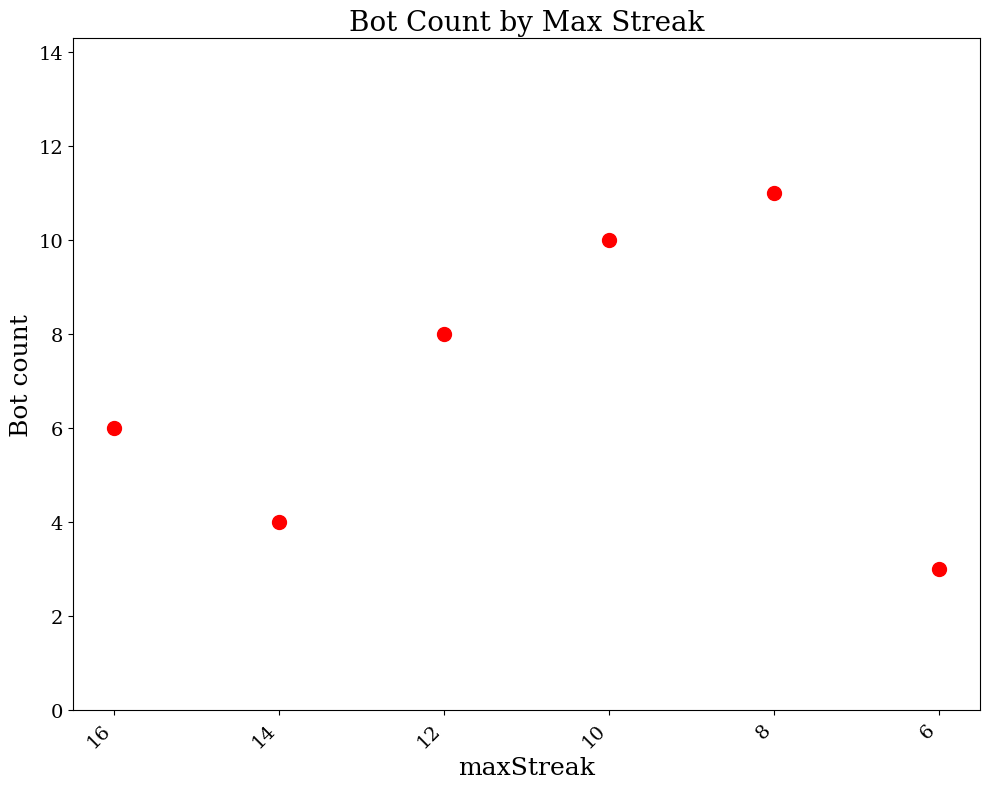

What is the range of Y values (max minus min)?

8